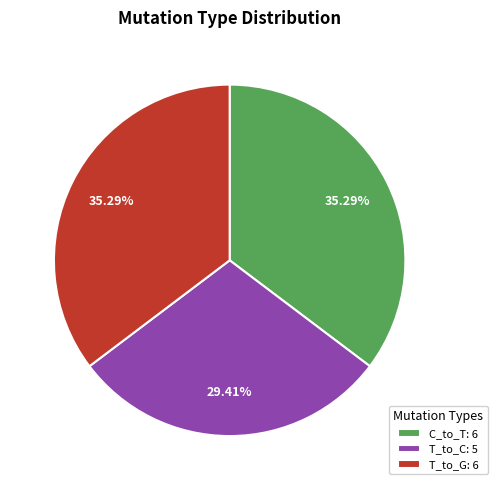

Which has a higher value, C_to_T: 6 or T_to_C: 5?

C_to_T: 6